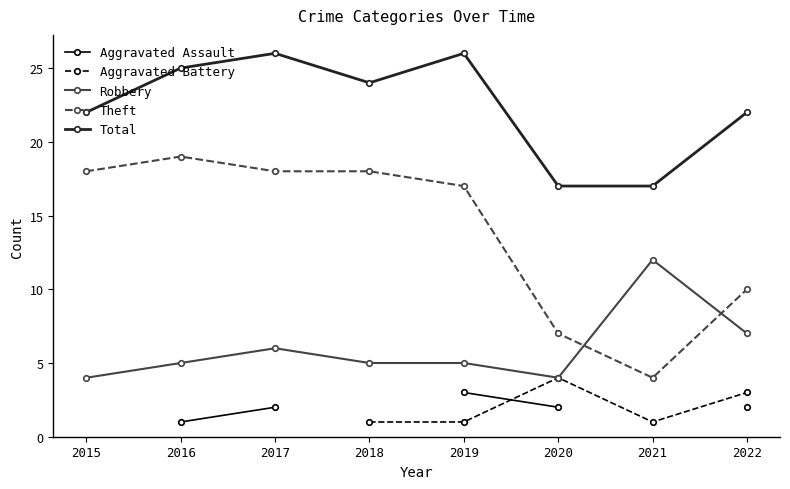

Which series has the largest total across all categories?

Total